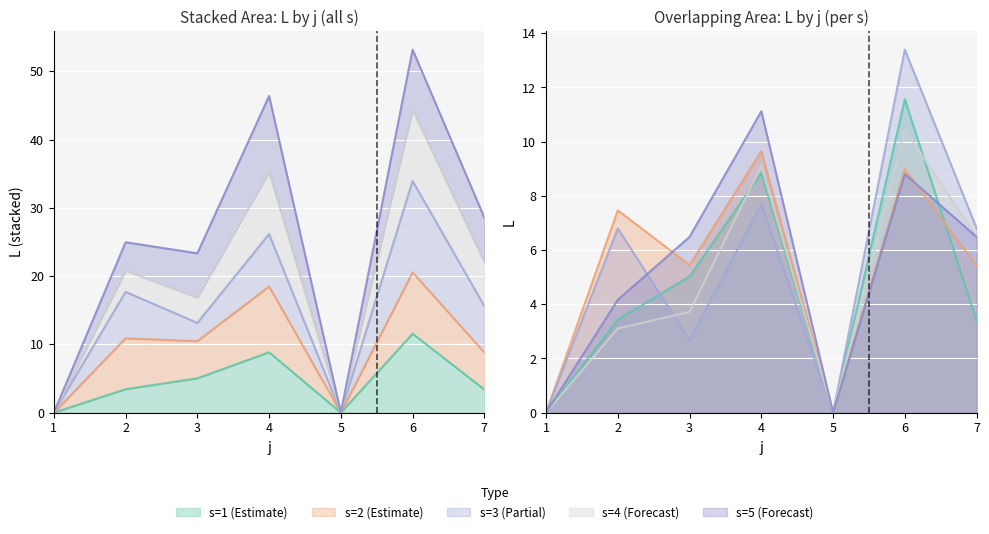

True or false: s4 and s2 cross at least once.

False